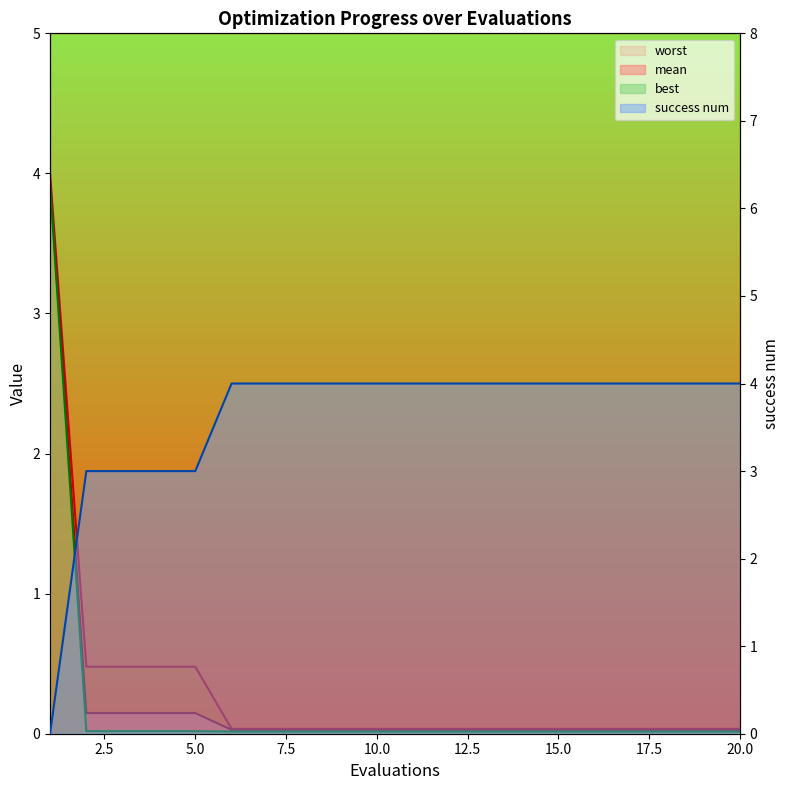

True or false: success num has a value of 4.0 at 11.

True